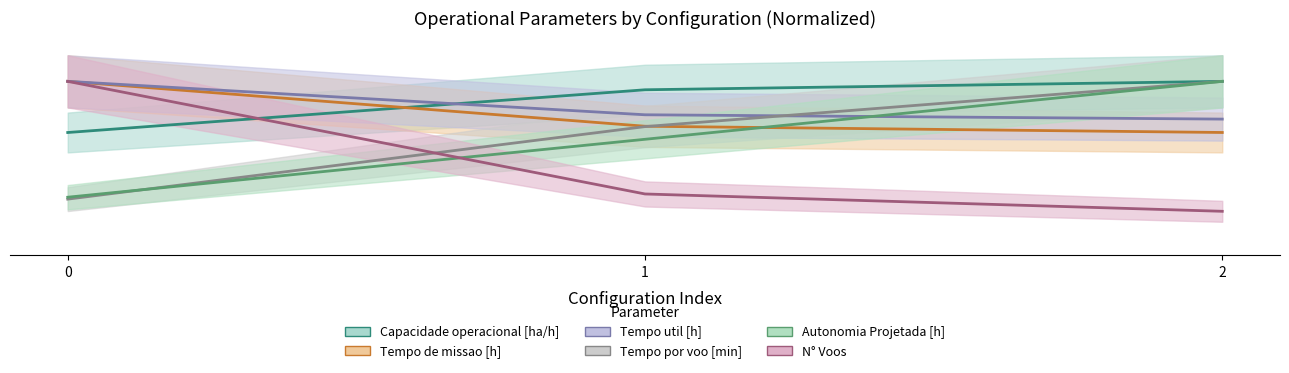

Rank the series at 1 from lowest to highest value.

N° Voos, Autonomia Projetada [h], Tempo por voo [min], Tempo de missao [h], Tempo util [h], Capacidade operacional [ha/h]